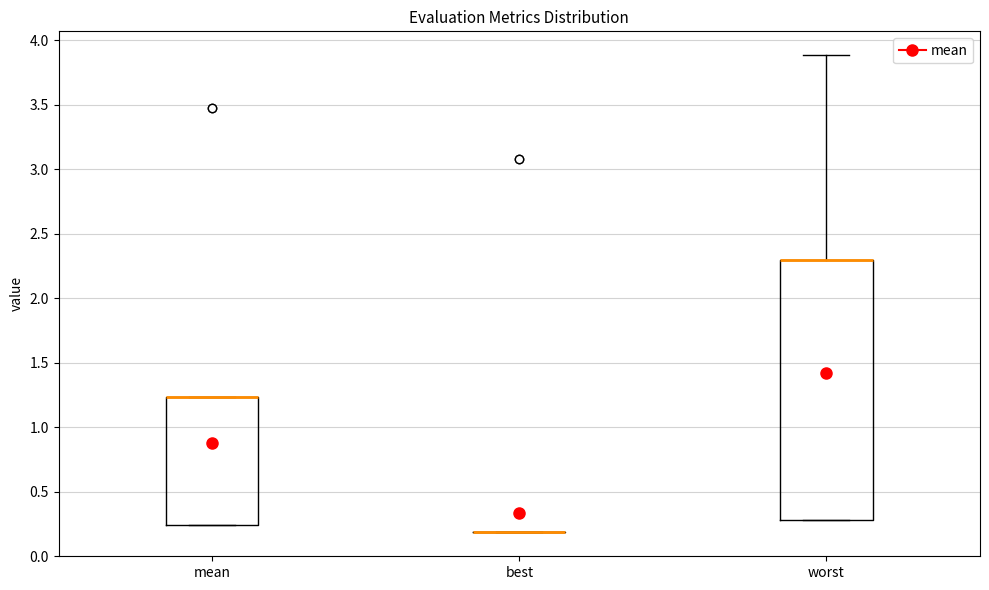

Reading left to right, read every box against the y-axis: the position of its median line, the range the box covers, and the ends of its whiskers. The values are not printed on the chart, so give them approximately, as read against the axis.

mean: median 1.25 (drawn on the box's upper edge), box 0.25 to 1.25, whiskers 0.25 to 1.25
best: box collapsed to a line at 0.20, whiskers 0.20 to 0.20
worst: median 2.30 (drawn on the box's upper edge), box 0.30 to 2.30, whiskers 0.30 to 3.90